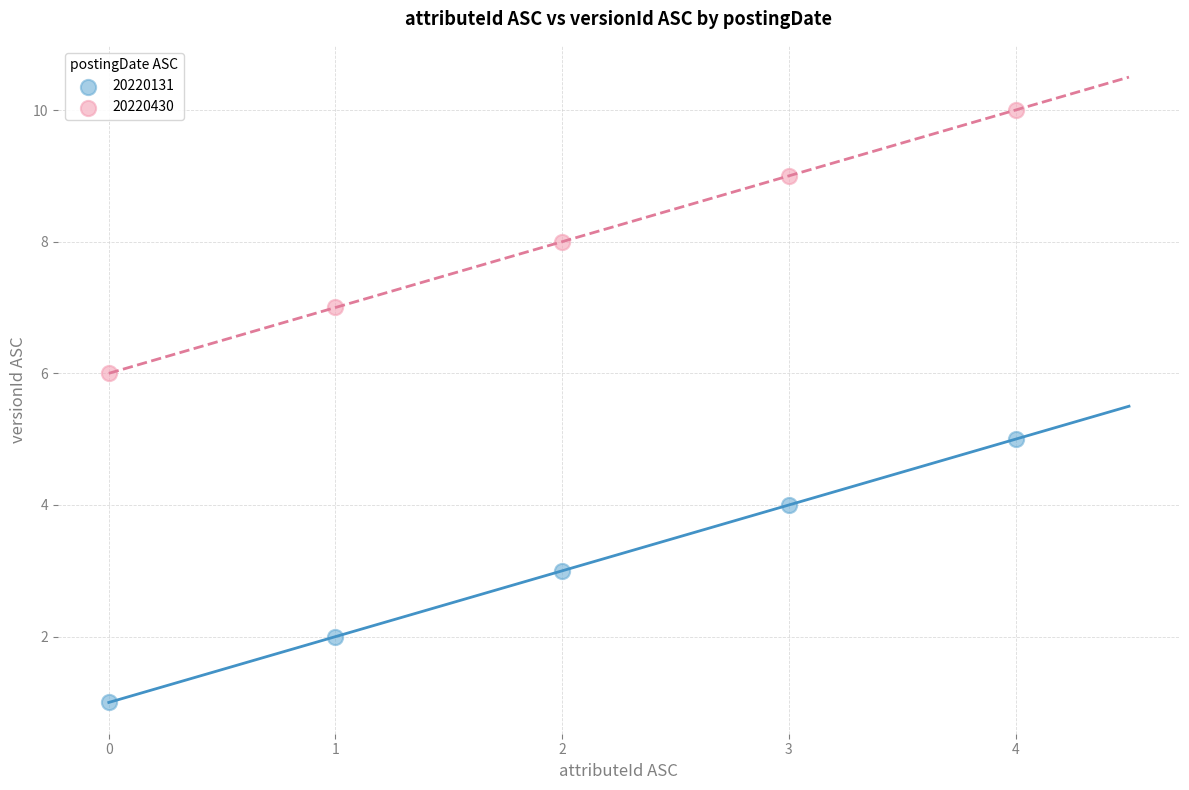

Across all data points, what is the range of Y values (max minus min)?

9